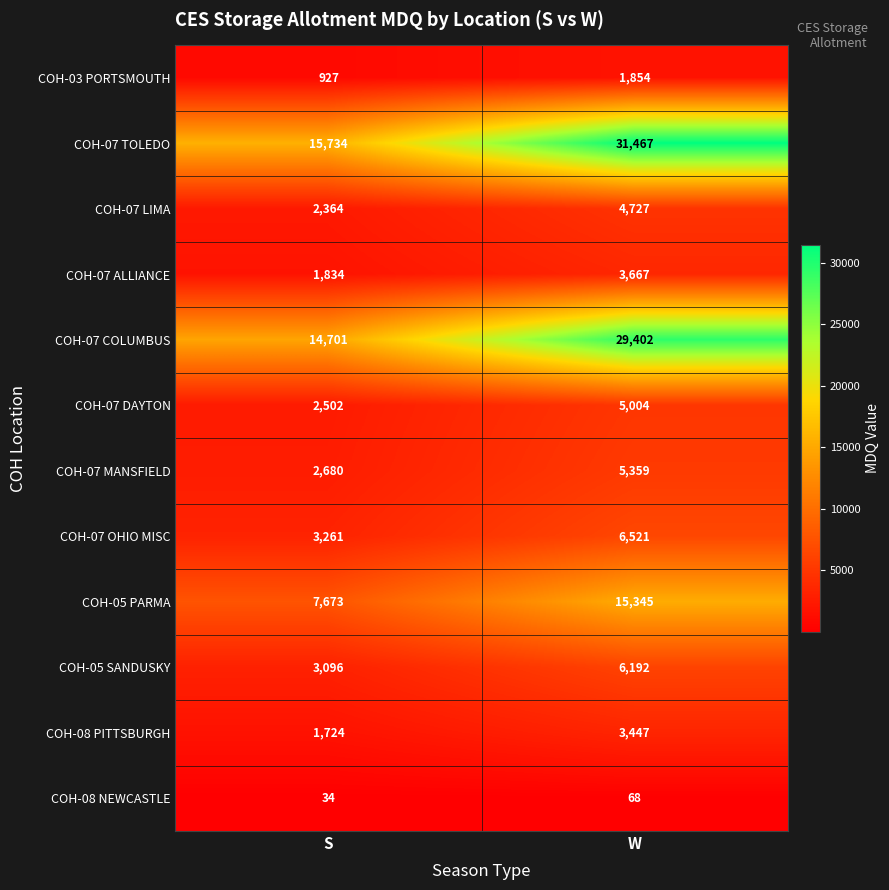

Reading right to left, what are all the values shown in this chart?

COH-03 PORTSMOUTH: 1854	927
COH-07 TOLEDO: 31467	15734
COH-07 LIMA: 4727	2364
COH-07 ALLIANCE: 3667	1834
COH-07 COLUMBUS: 29402	14701
COH-07 DAYTON: 5004	2502
COH-07 MANSFIELD: 5359	2680
COH-07 OHIO MISC: 6521	3261
COH-05 PARMA: 15345	7673
COH-05 SANDUSKY: 6192	3096
COH-08 PITTSBURGH: 3447	1724
COH-08 NEWCASTLE: 68	34